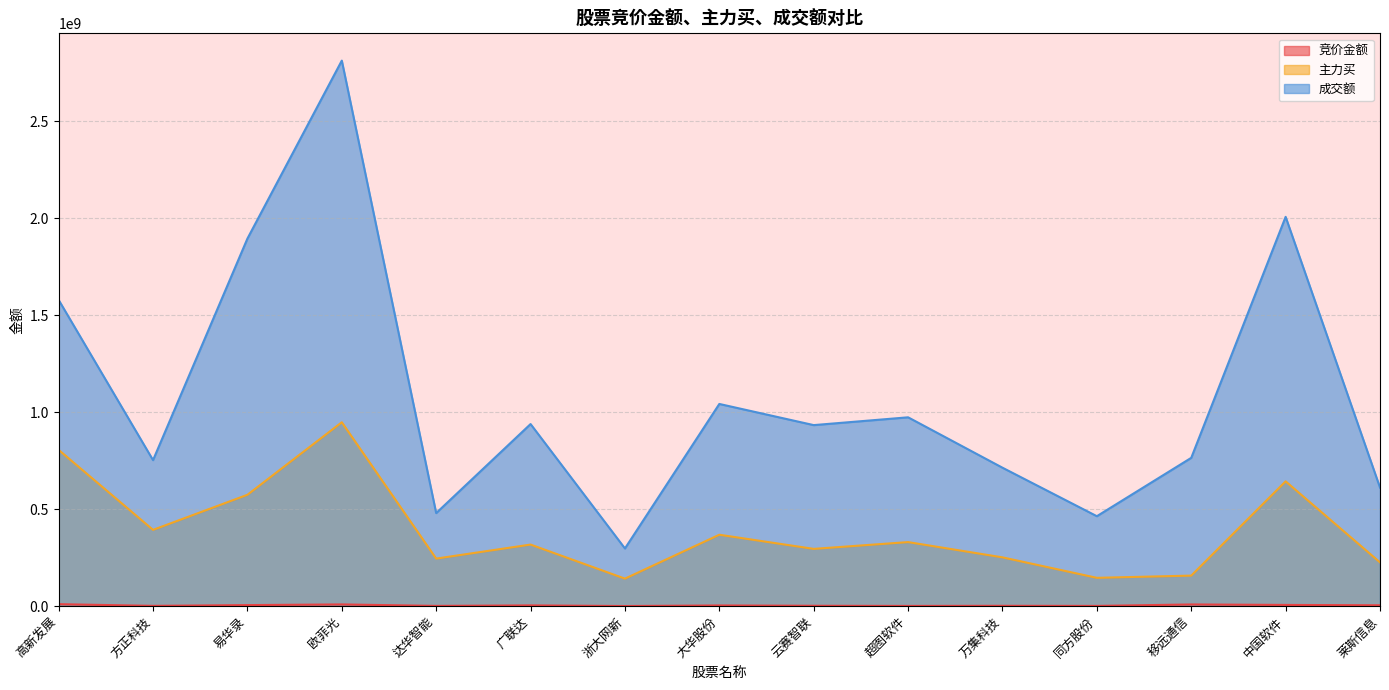

Does the chart have visible grid lines?

Yes